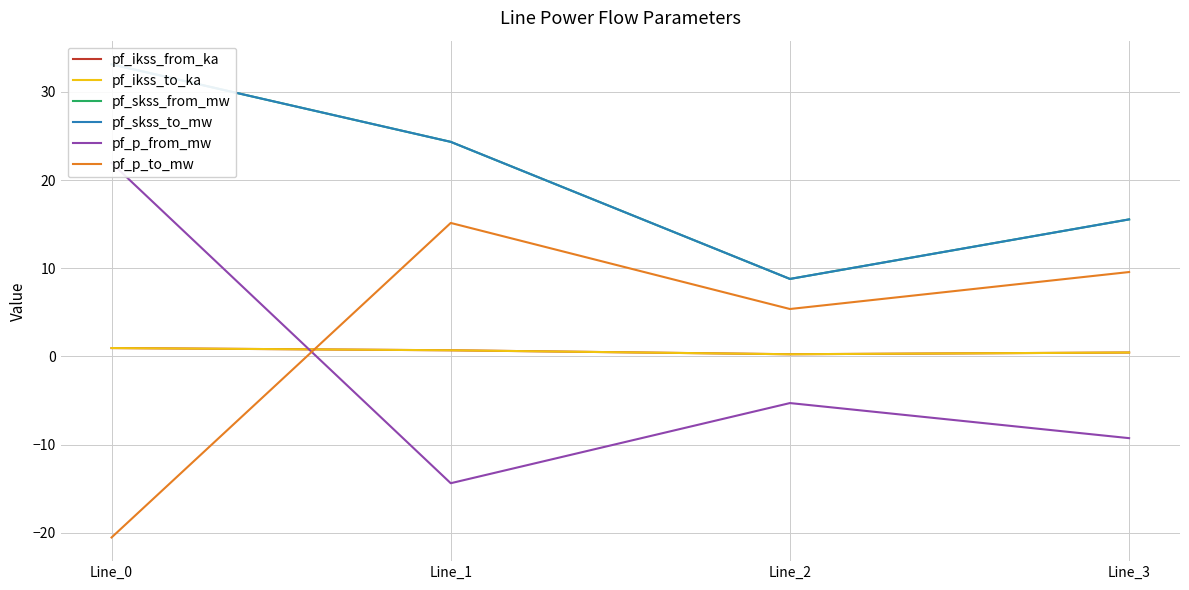

Is this an area chart (filled region under the line)?

No